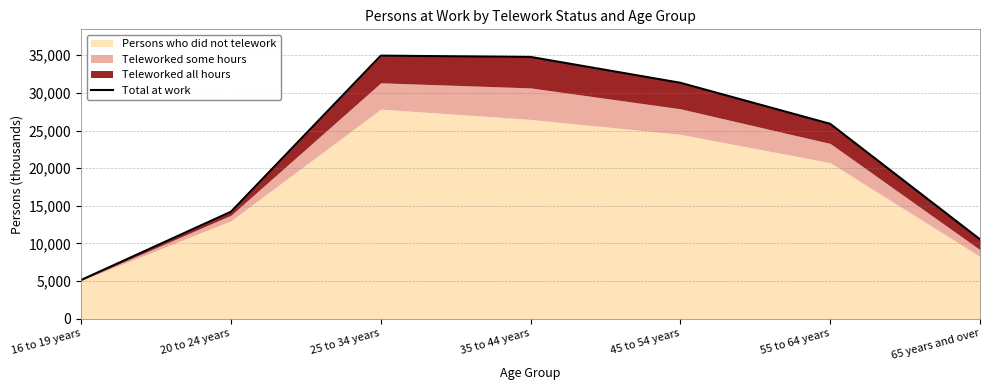

Which label corresponds to the smallest value in the chart?

16 to 19 years